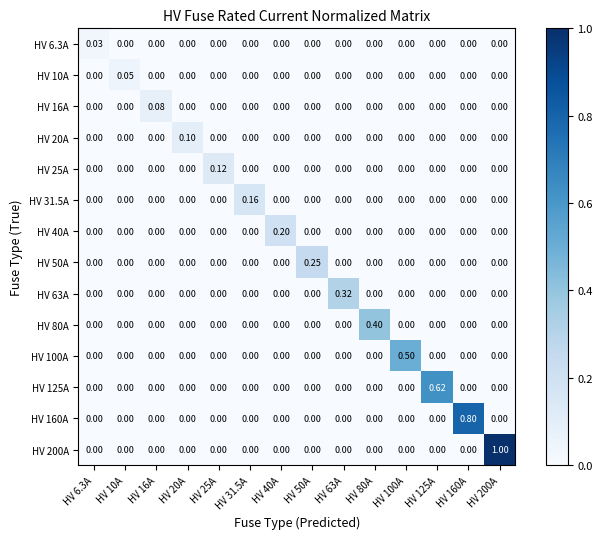

At which category is the sum across all series the highest?

HV 200A